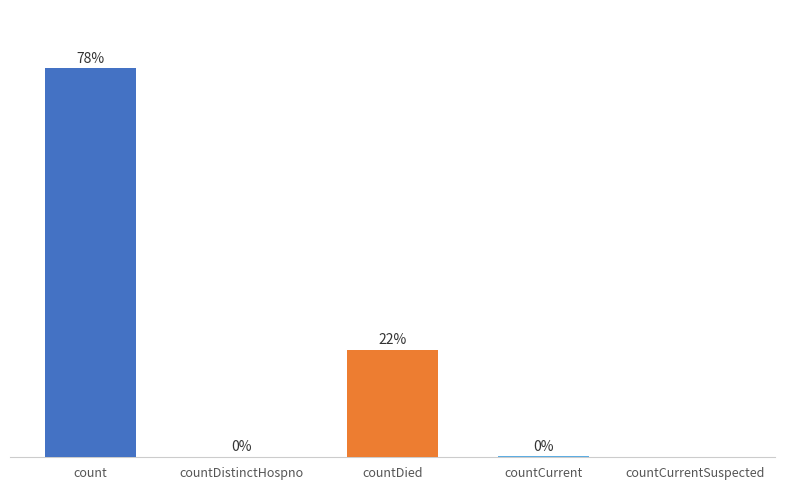

Which label corresponds to the largest value in the chart?

count